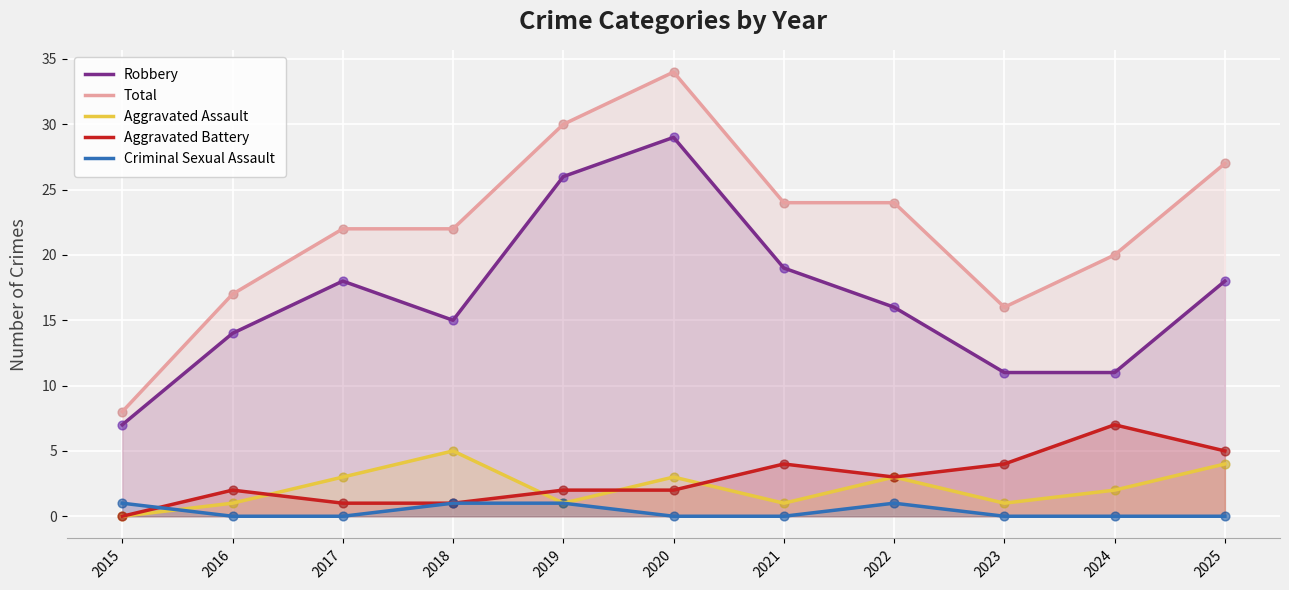

What is the total value across all series at 2018?

44